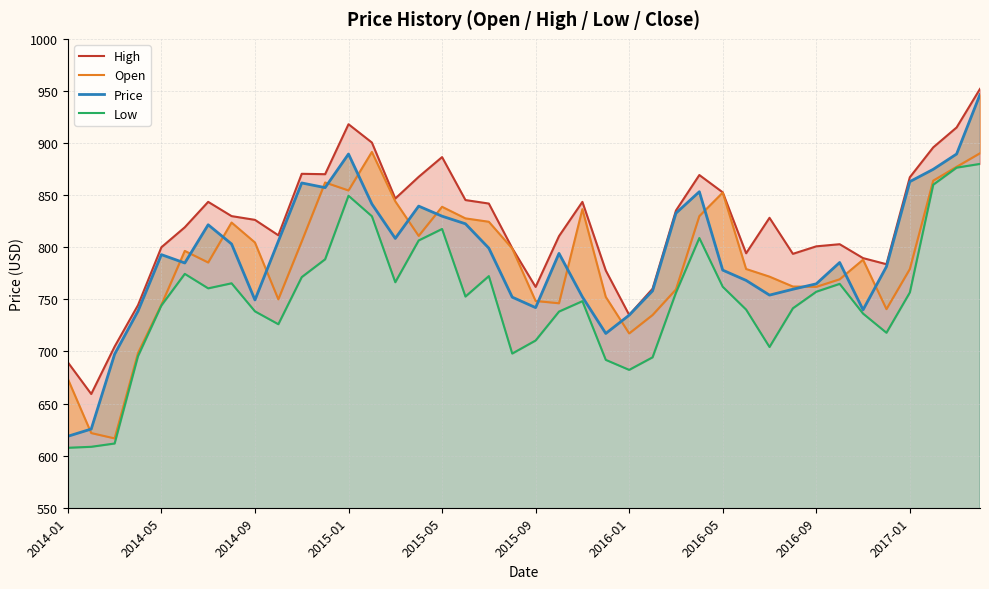

What is the spread (max minus min) of values at 13?

70.7